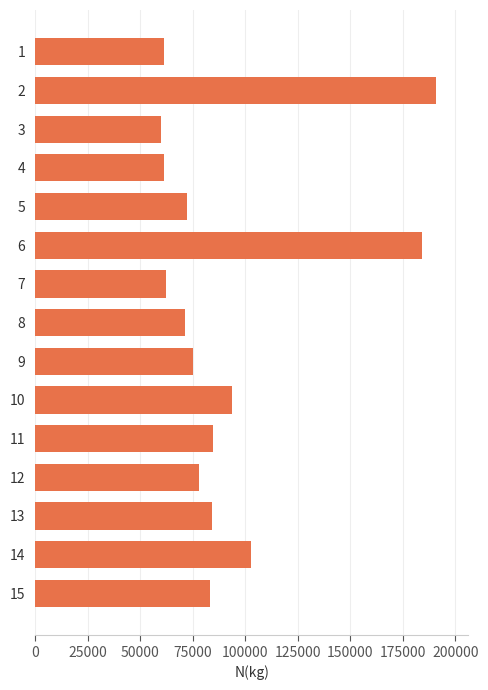

What is the greatest value displayed?

190849.8